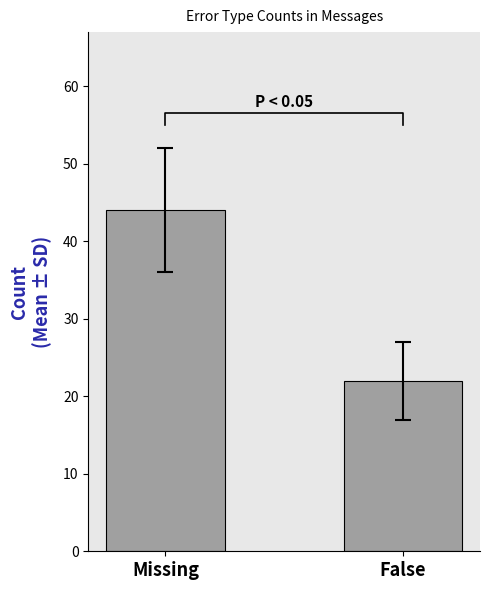

Approximately how many times larger is the value at Missing compared to False?

2.0